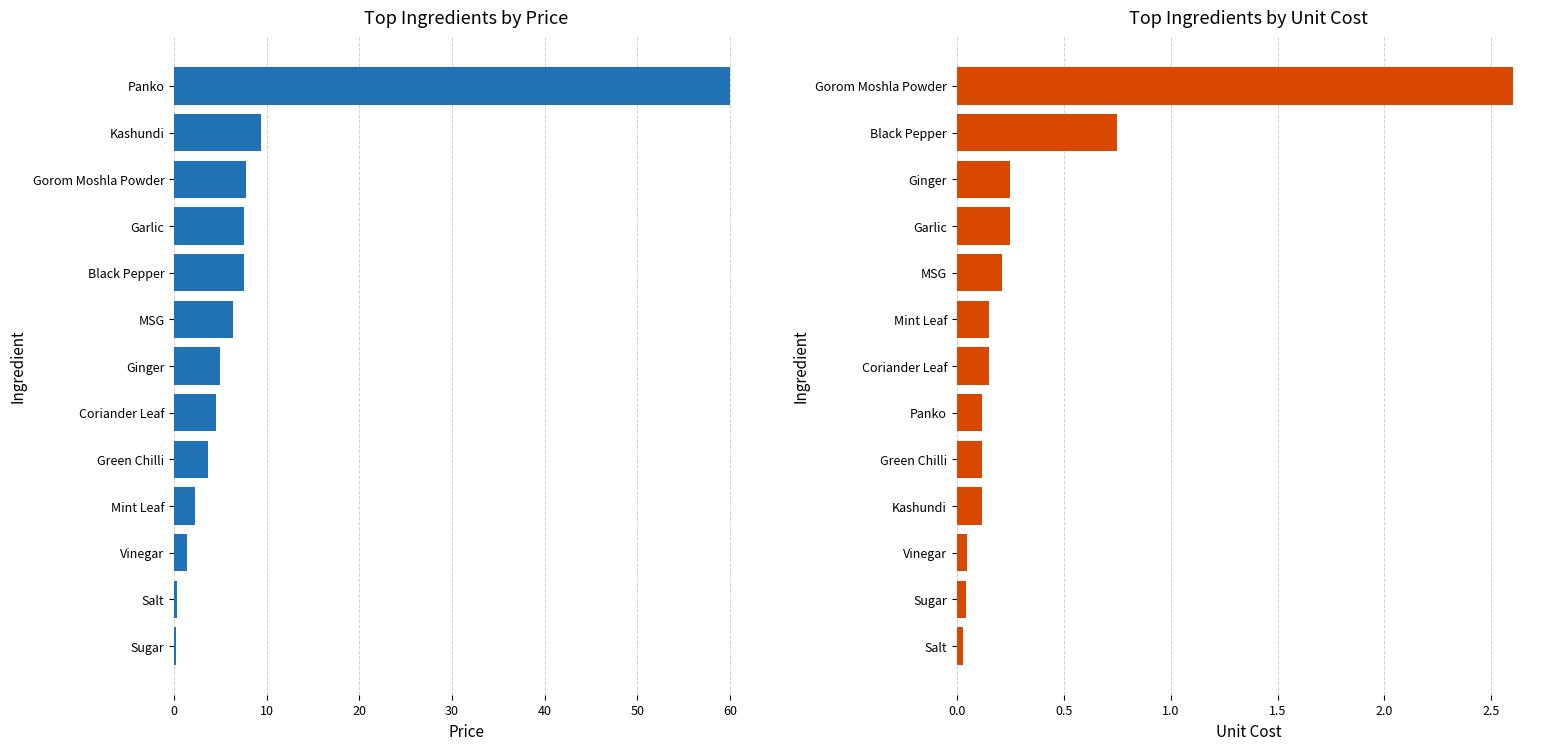

What is the value of the Unit Cost bar at the 5th from the left?

0.1